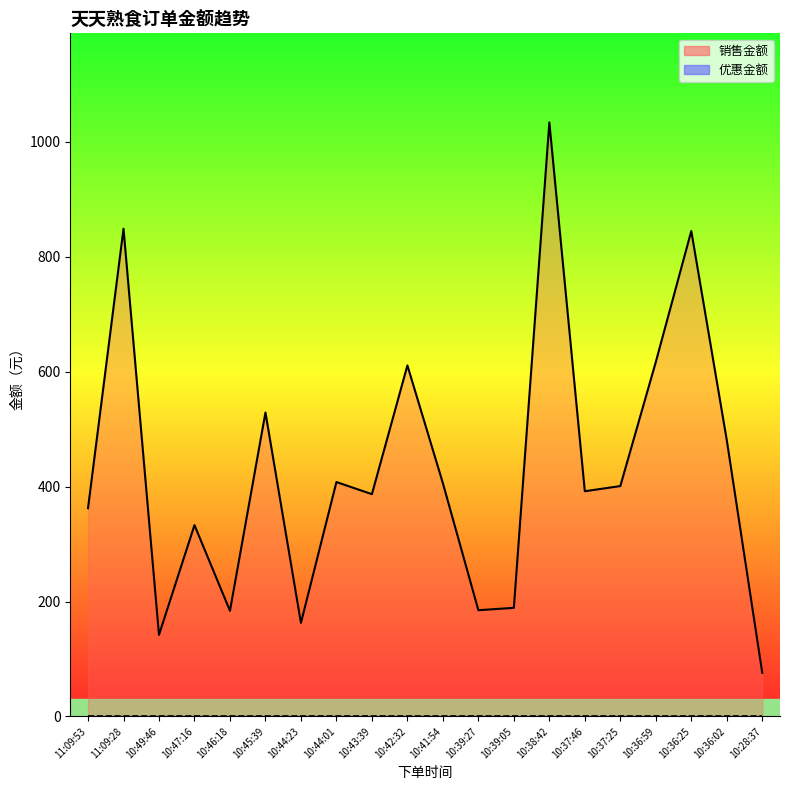

True or false: 优惠金额趋势 and 销售金额趋势 intersect in this chart.

False